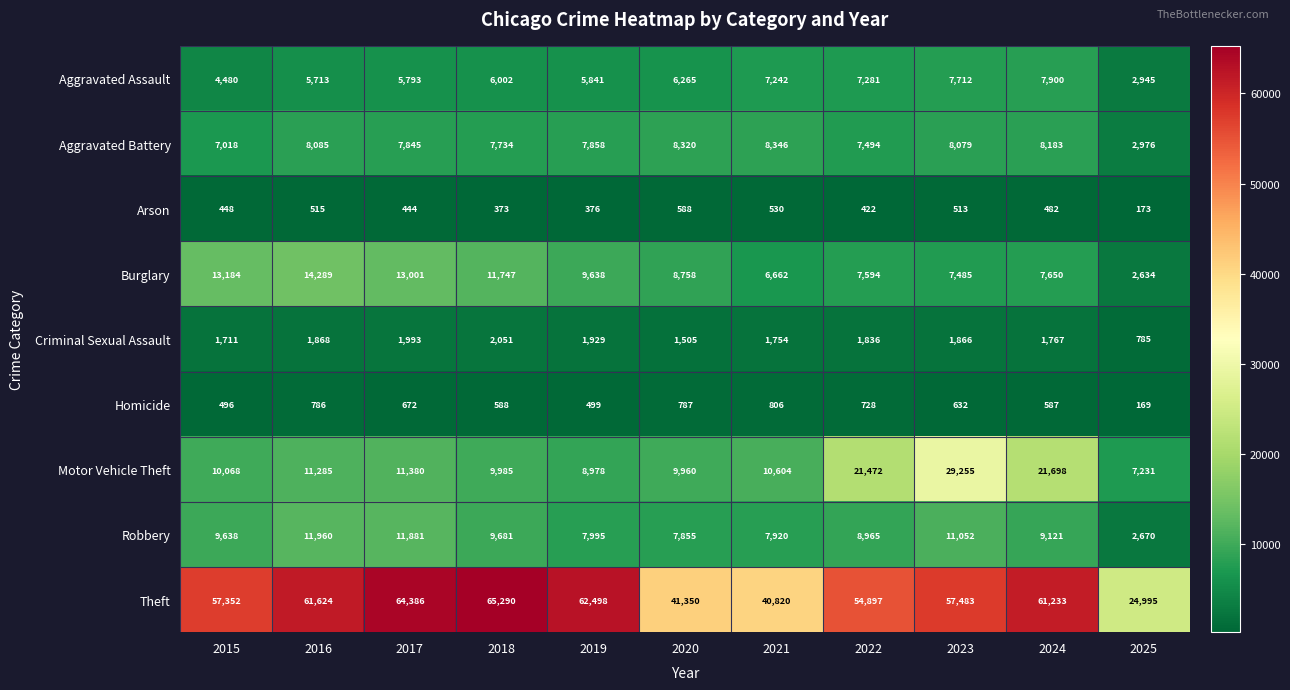

True or false: Homicide has a value of 672 at 2017.

True